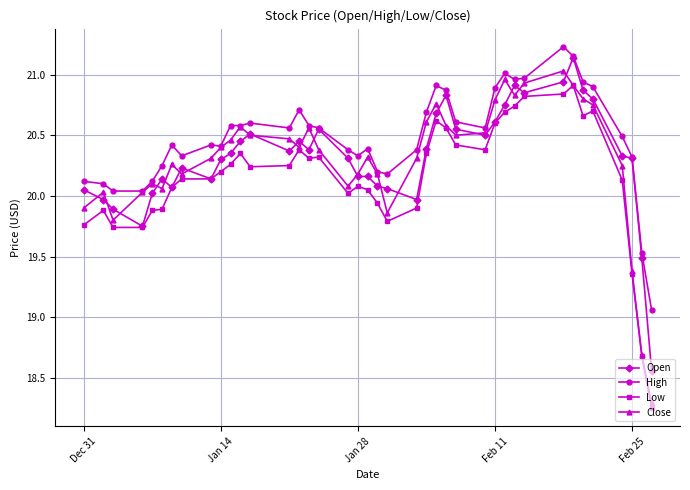

True or false: High has more than 0 points higher than both neighbors.

True